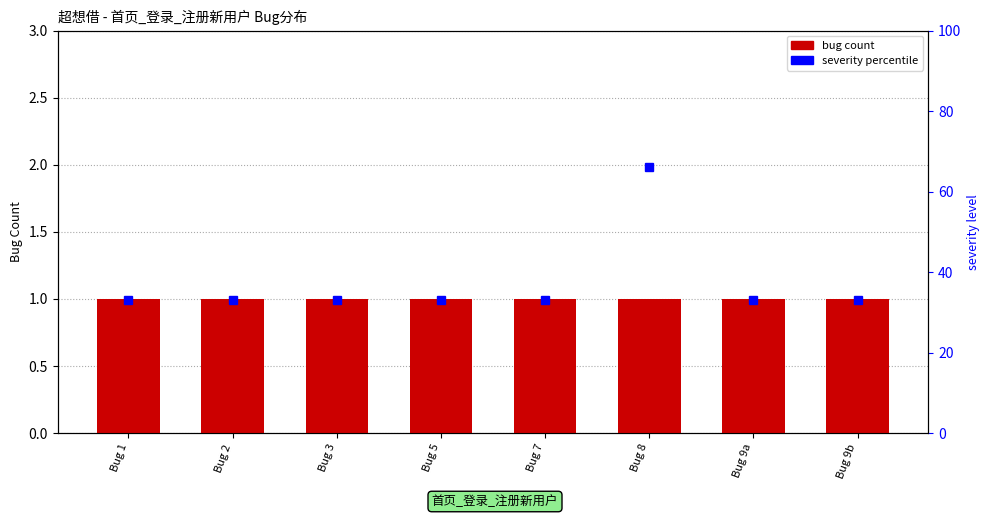

Which series has the largest total across all categories?

severity percentile